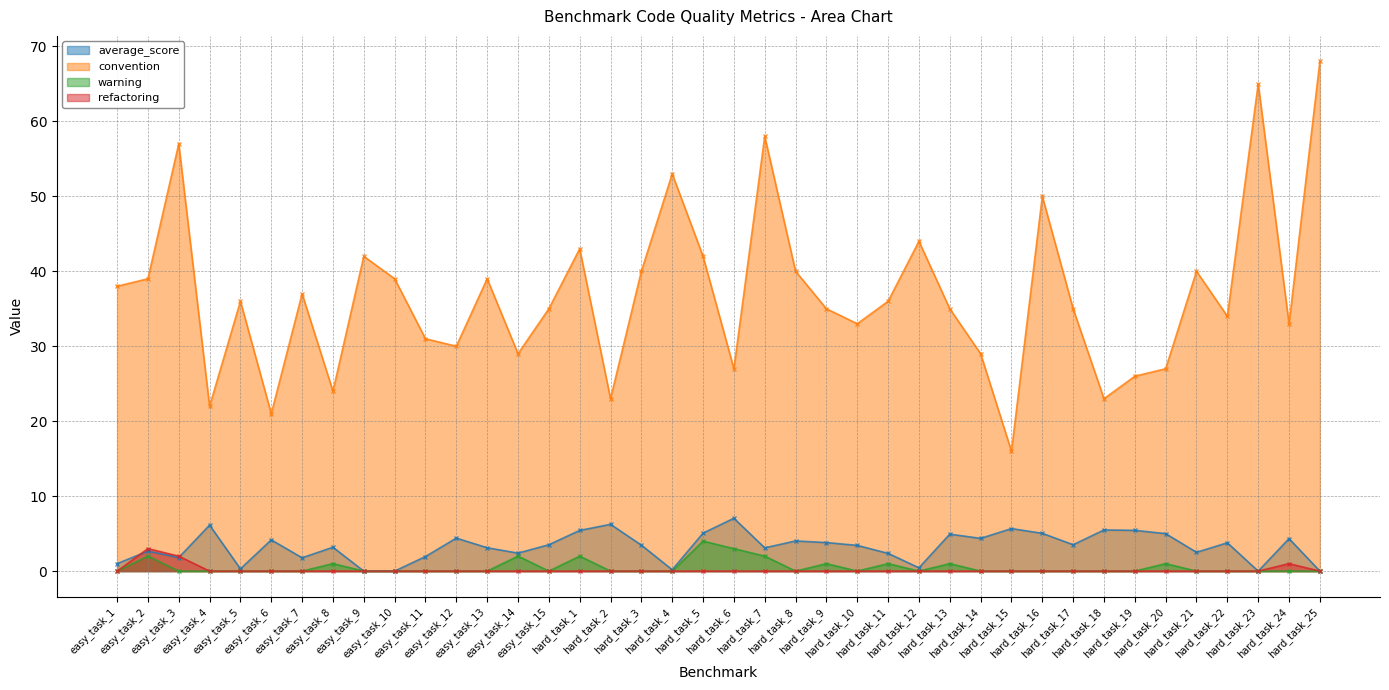

What is the maximum value shown in the chart?

68.0